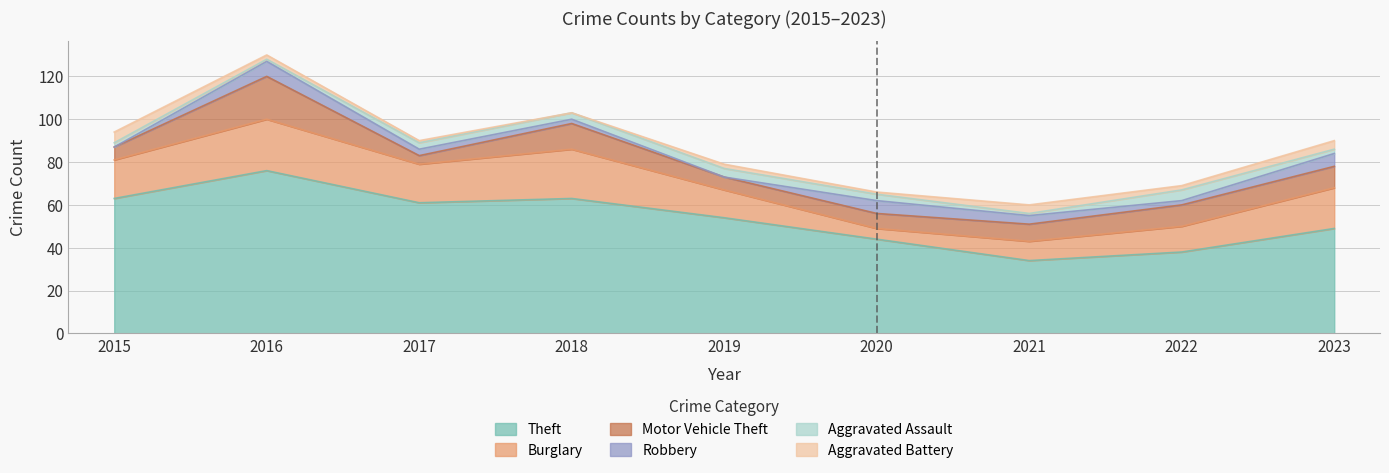

Which series changed the most between 2018 and 2019?

Burglary